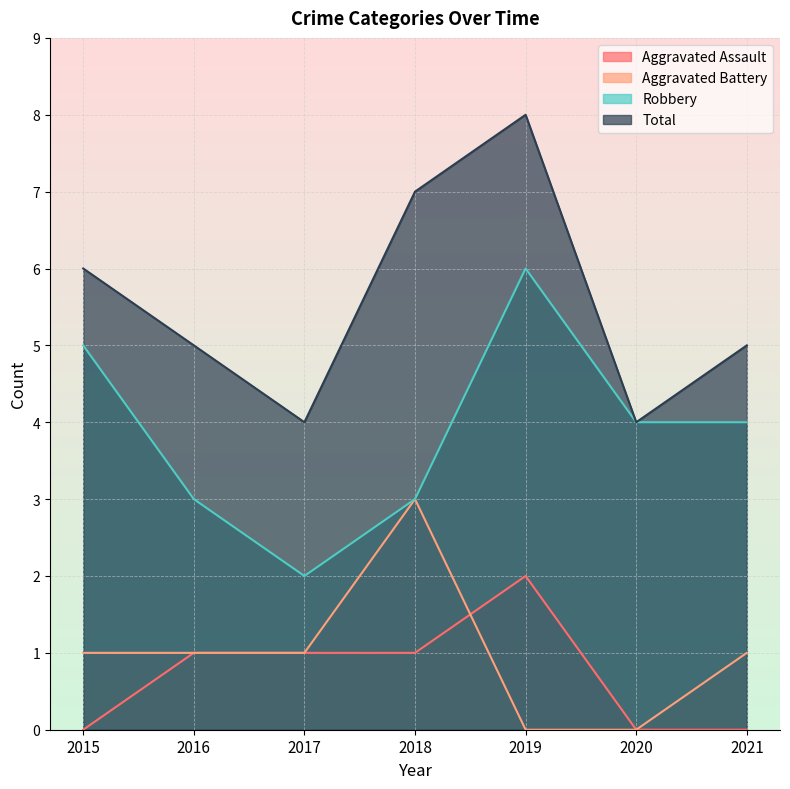

At which category is the sum across all series the highest?

2019